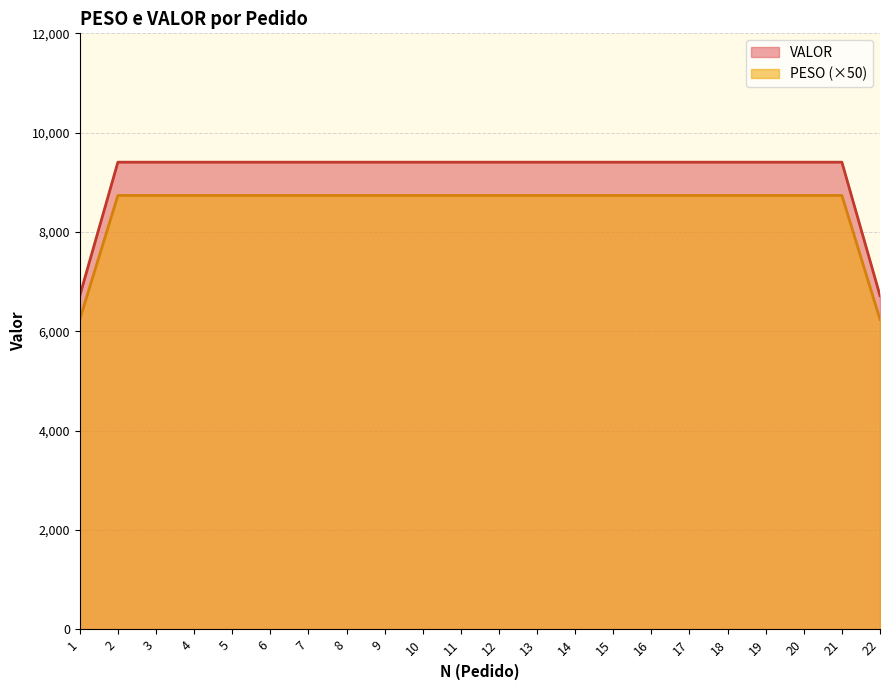

Which series has the largest total across all categories?

VALOR